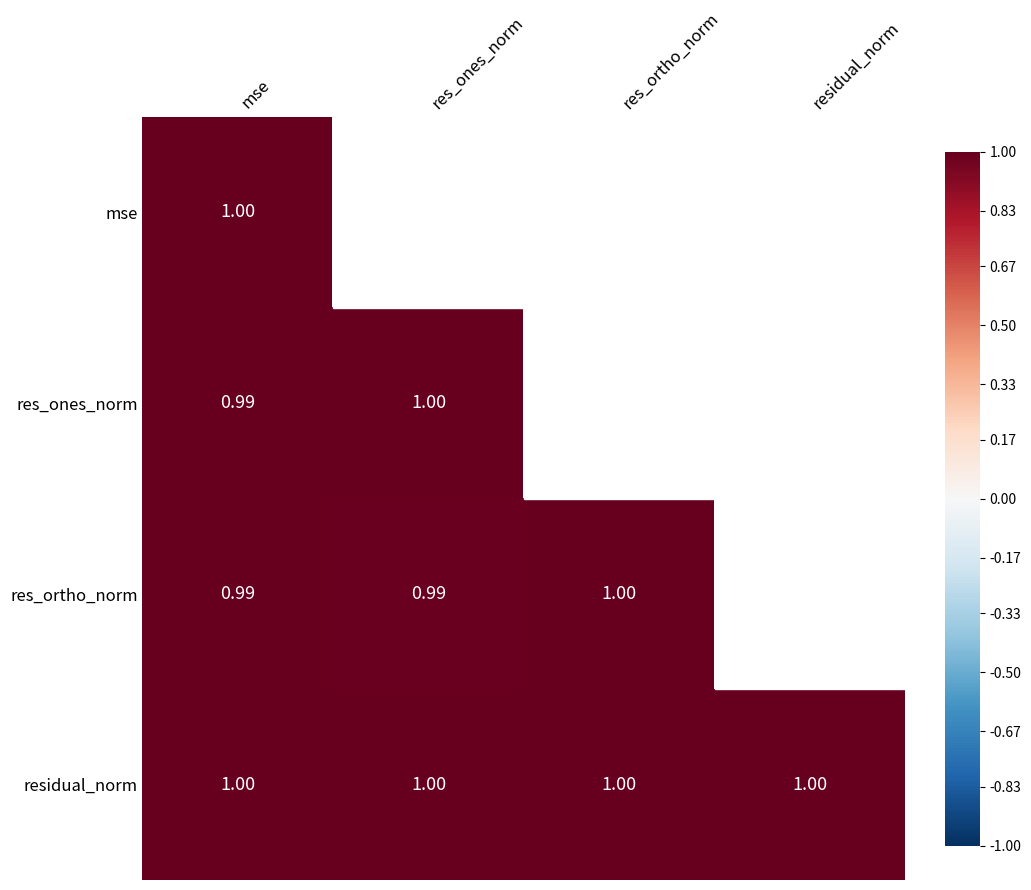

Which category has the lowest value across all series?

res_ones_norm